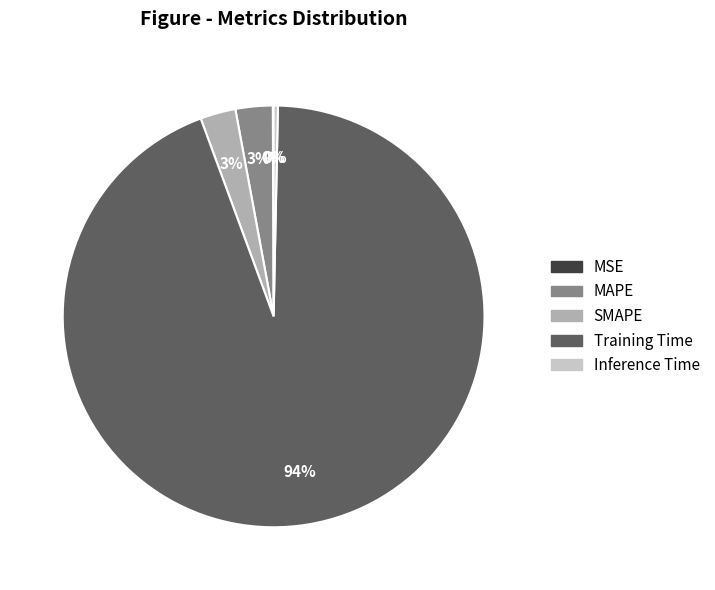

Is it true that Training Time is 85% of the pie?

False